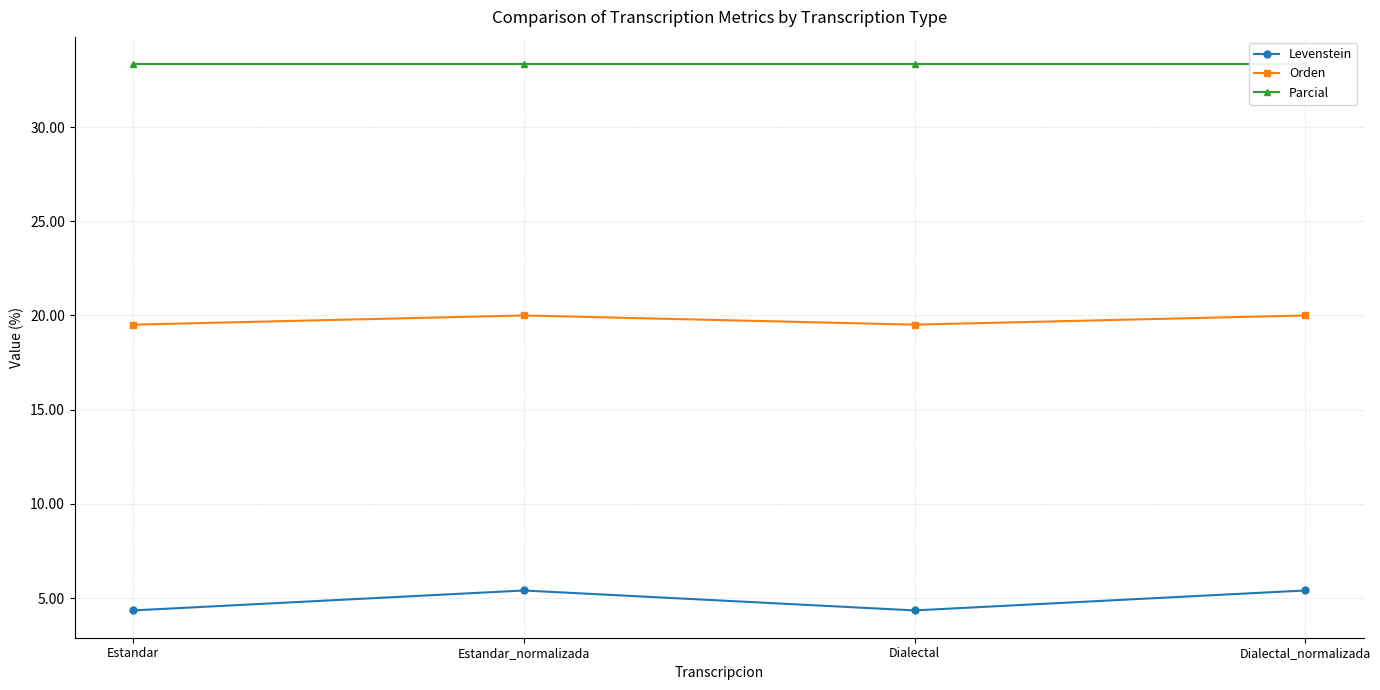

What is the average value of the Levenstein series?

4.9